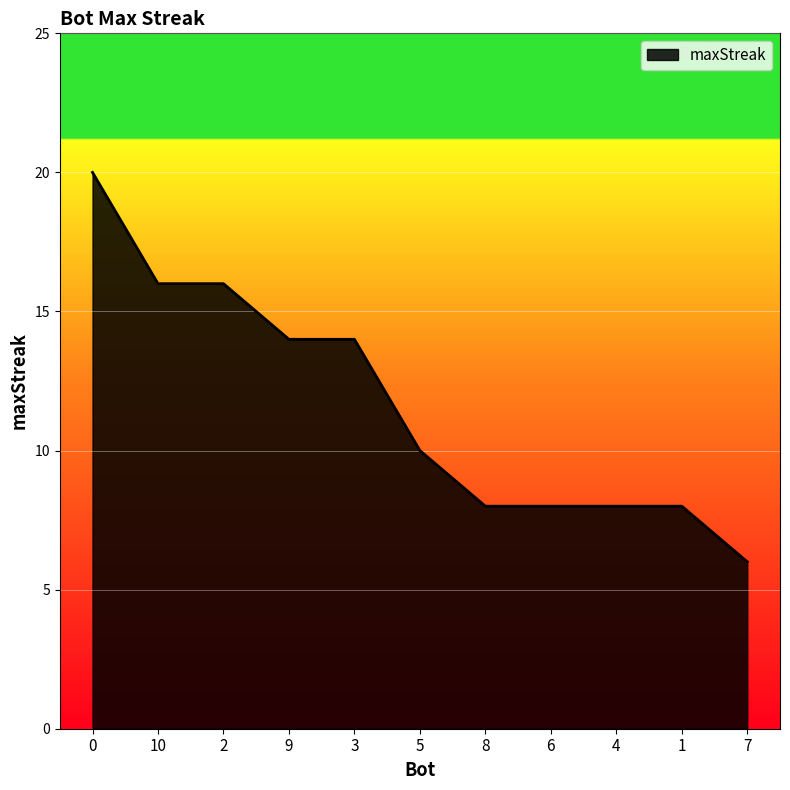

What is the difference between the values at 3 and 7?

8